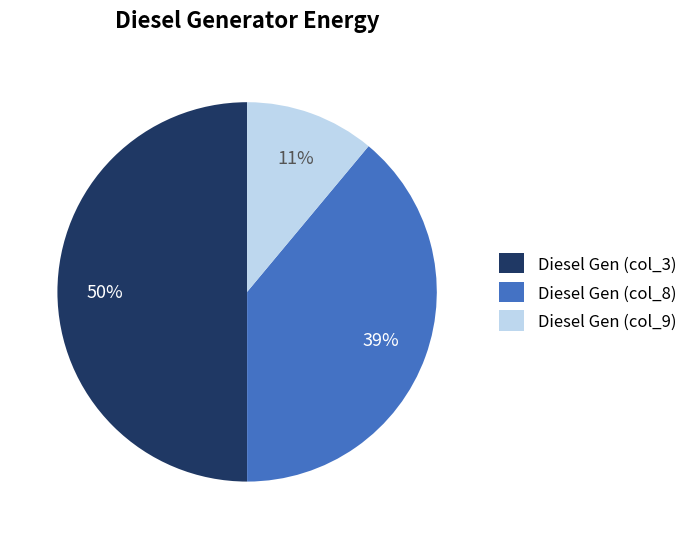

To the nearest percent, what is the average slice percentage?

33%